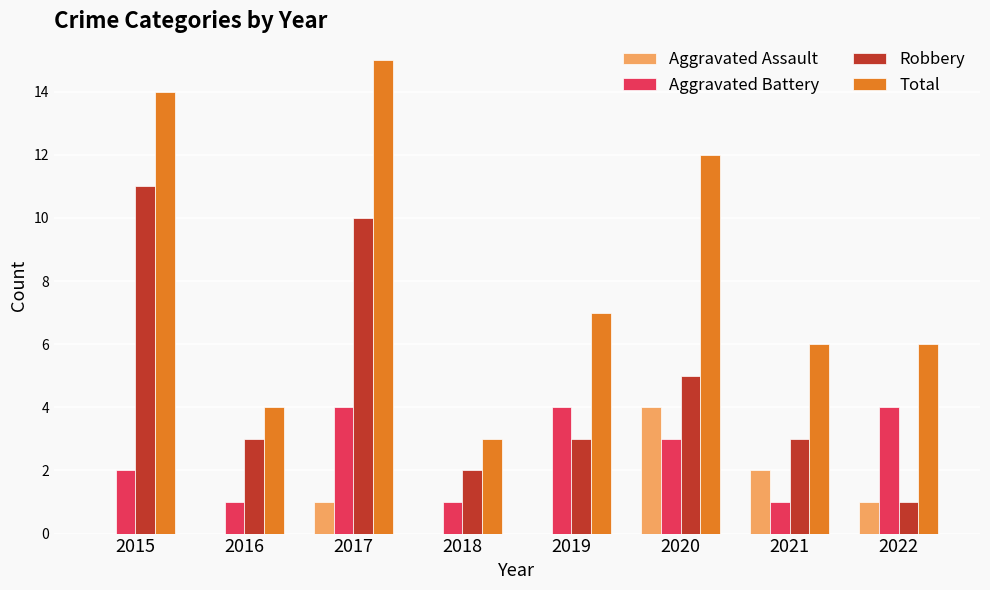

The value of Aggravated Assault at 2019 is 2. True or false?

False